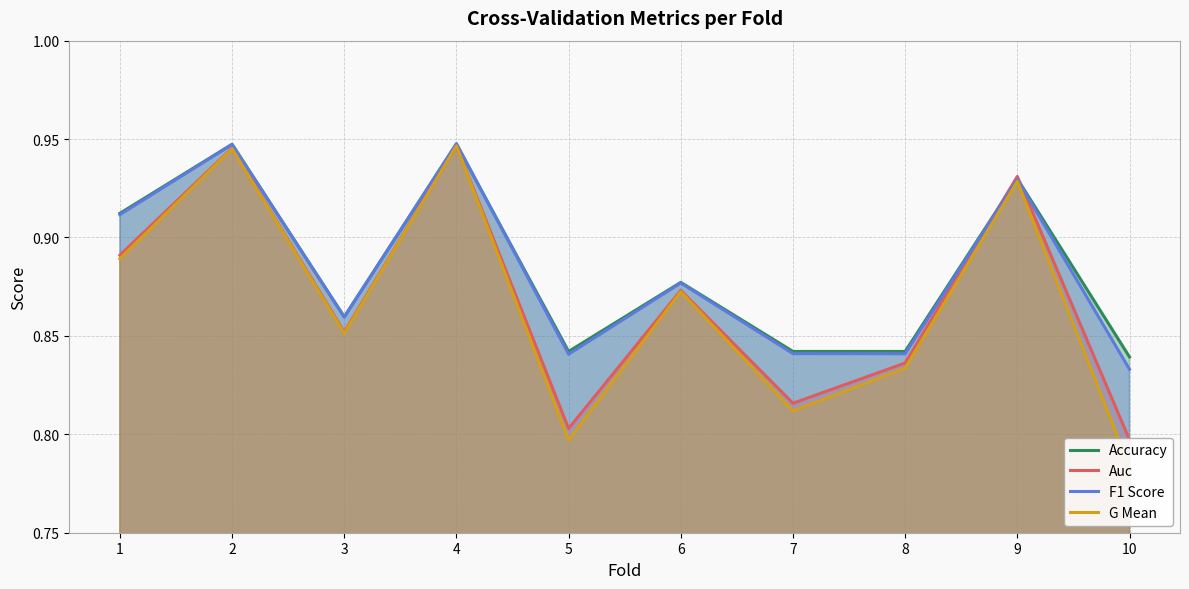

Reading left to right, list all the values displayed in this chart.

Accuracy: 0.9	0.9	0.9	0.9	0.8	0.9	0.8	0.8	0.9	0.8
Auc: 0.9	0.9	0.9	0.9	0.8	0.9	0.8	0.8	0.9	0.8
F1 Score: 0.9	0.9	0.9	0.9	0.8	0.9	0.8	0.8	0.9	0.8
G Mean: 0.9	0.9	0.9	0.9	0.8	0.9	0.8	0.8	0.9	0.8